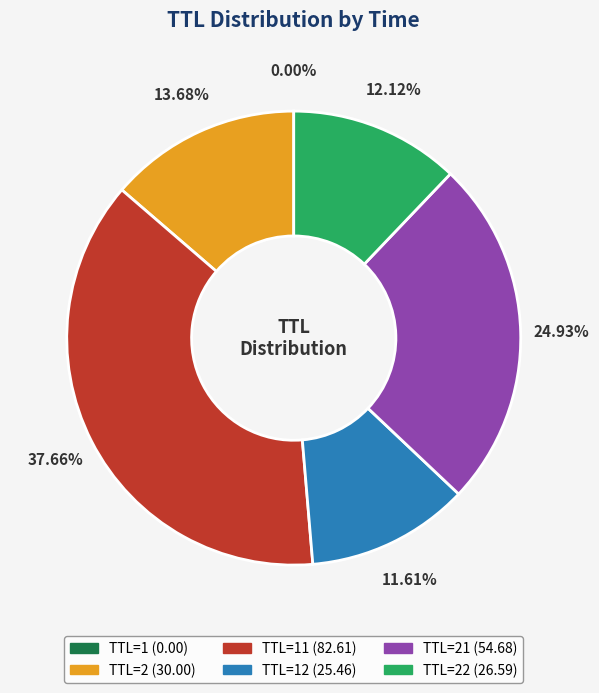

Is there any slice that represents more than half of the pie?

No